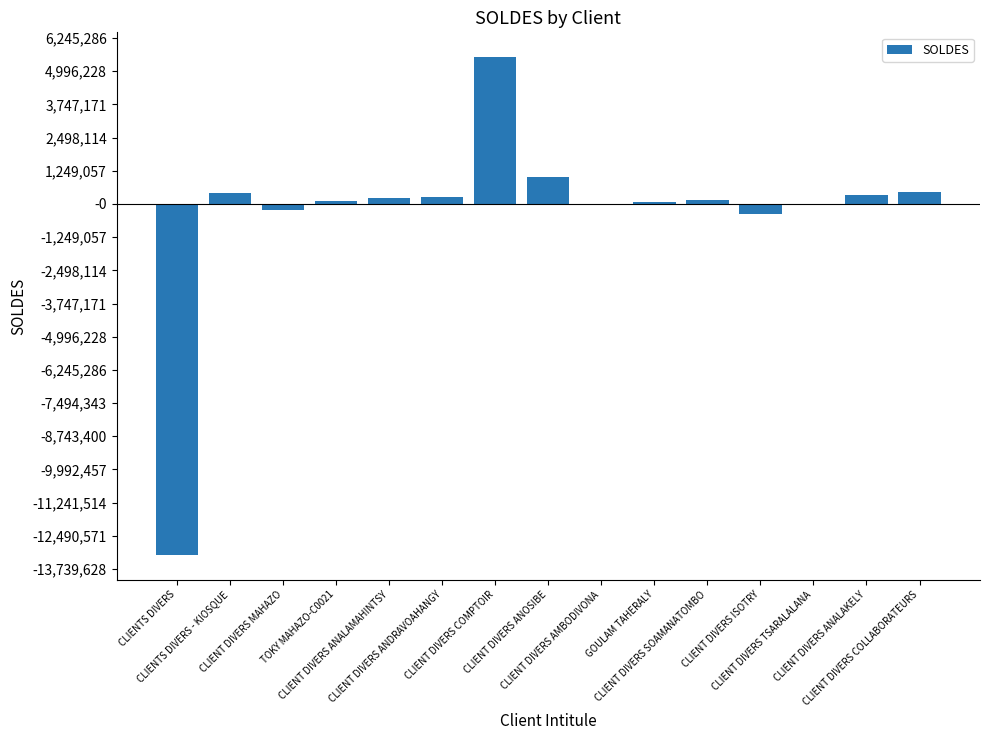

What is the maximum value shown in the chart?

5525873.5